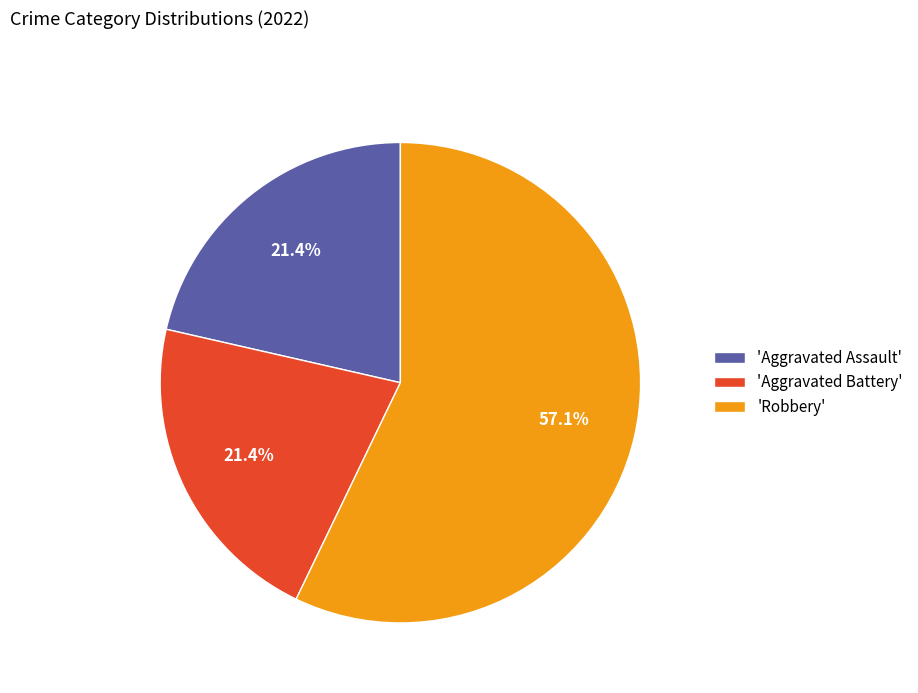

What is the ratio of the value at 'Robbery' to the value at 'Aggravated Assault'?

2.7